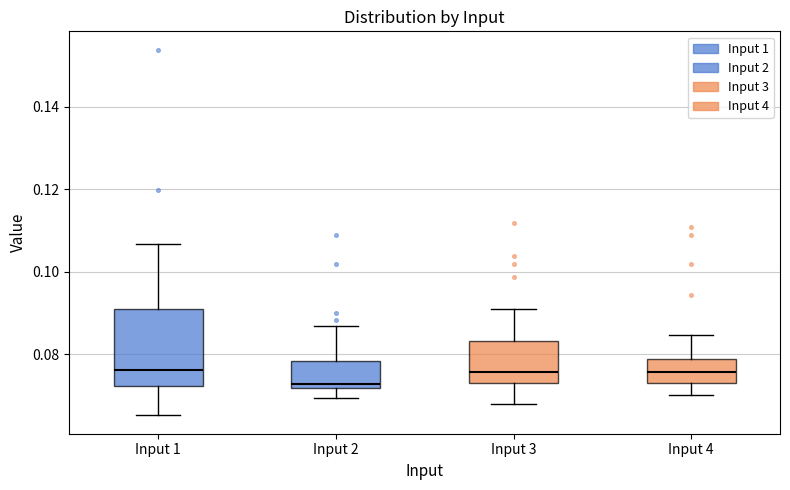

Reading left to right, transcribe this box plot: for each box, give where its median line is, the range the box spans, and where its two whiskers end, as read against the y-axis. The values are not printed on the chart, so give them approximately, as read against the axis.

Input 1: median 0.076, box 0.072 to 0.092, whiskers 0.066 to 0.106
Input 2: median 0.072 (just above the box's lower edge), box 0.072 to 0.078, whiskers 0.070 to 0.086
Input 3: median 0.076, box 0.074 to 0.084, whiskers 0.068 to 0.092
Input 4: median 0.076, box 0.074 to 0.078, whiskers 0.070 to 0.084